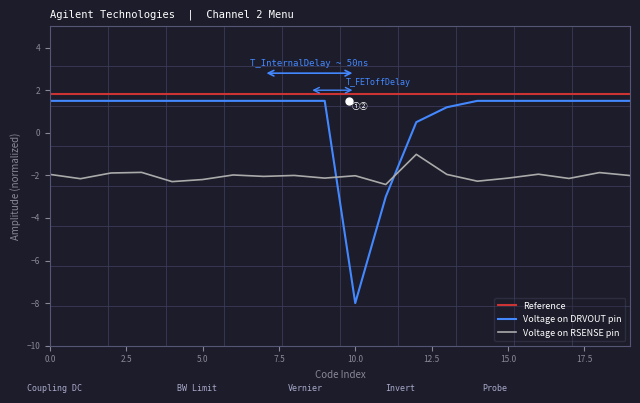

List the series in order of their overall mean, lowest first.

Voltage on RSENSE pin, Voltage on DRVOUT pin, Reference